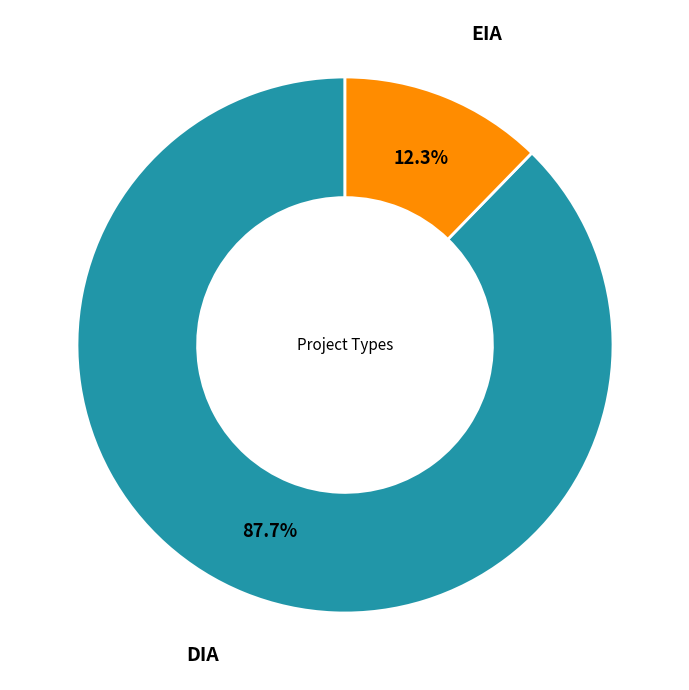

Is there any slice that represents more than half of the pie?

Yes